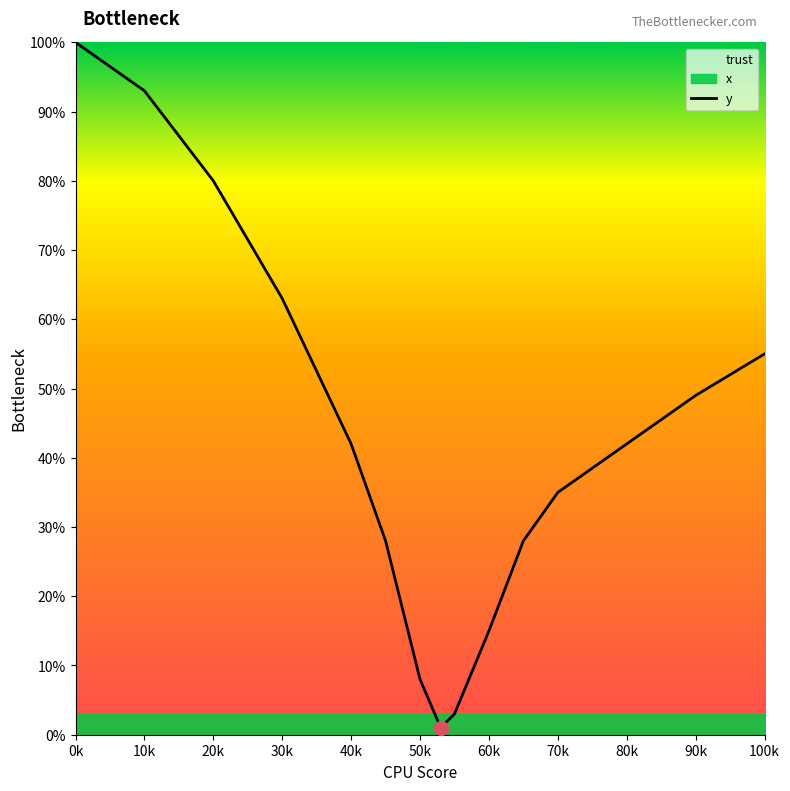

True or false: there are more than 2 points higher than both neighbors.

False